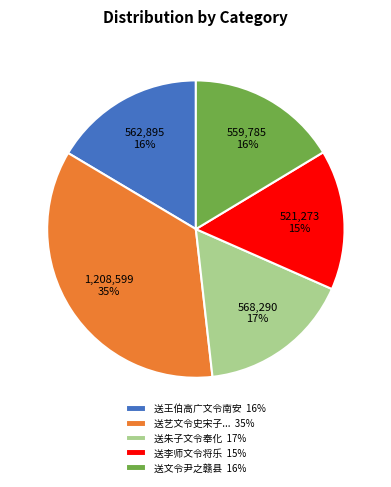

Is there a majority slice in this chart?

No